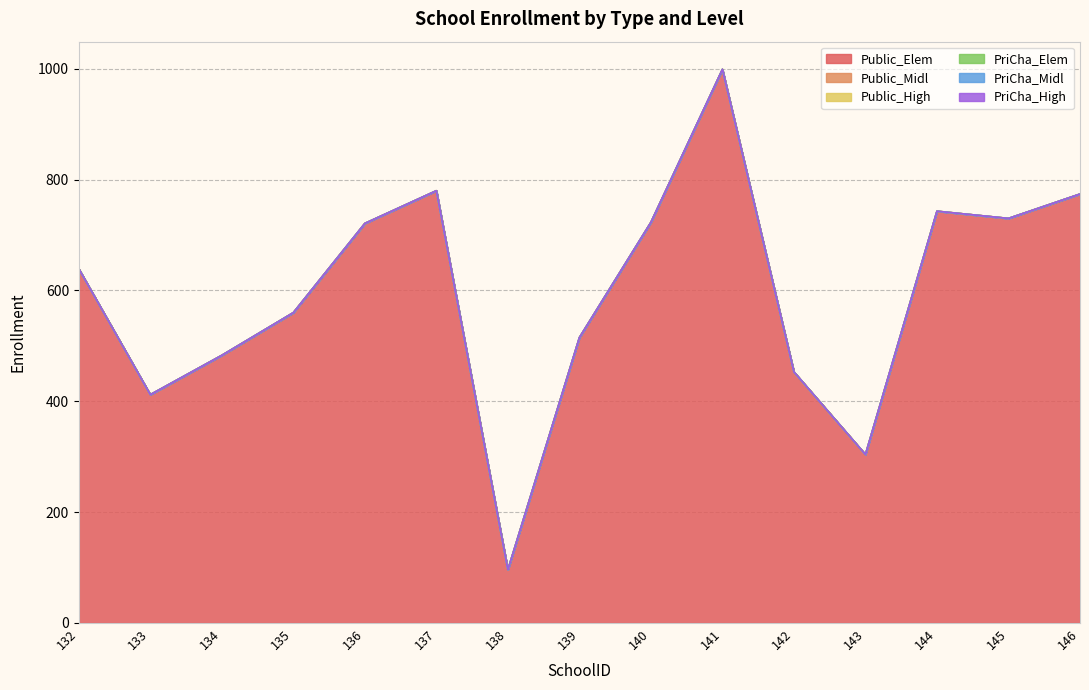

What value does the Public_Elem series have at 134, to the nearest 10?

480